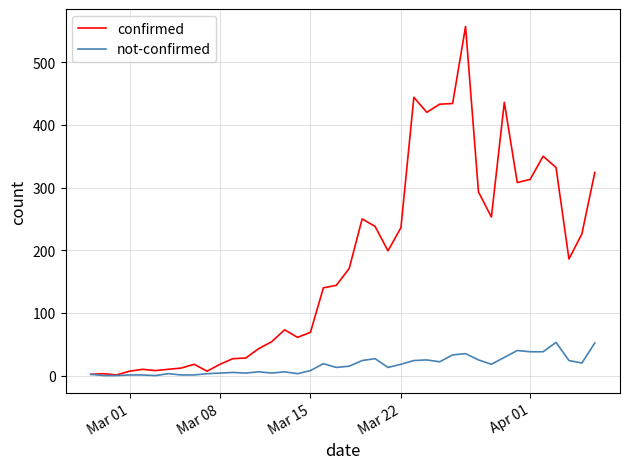

At how many categories does at least one series exceed 381?

6